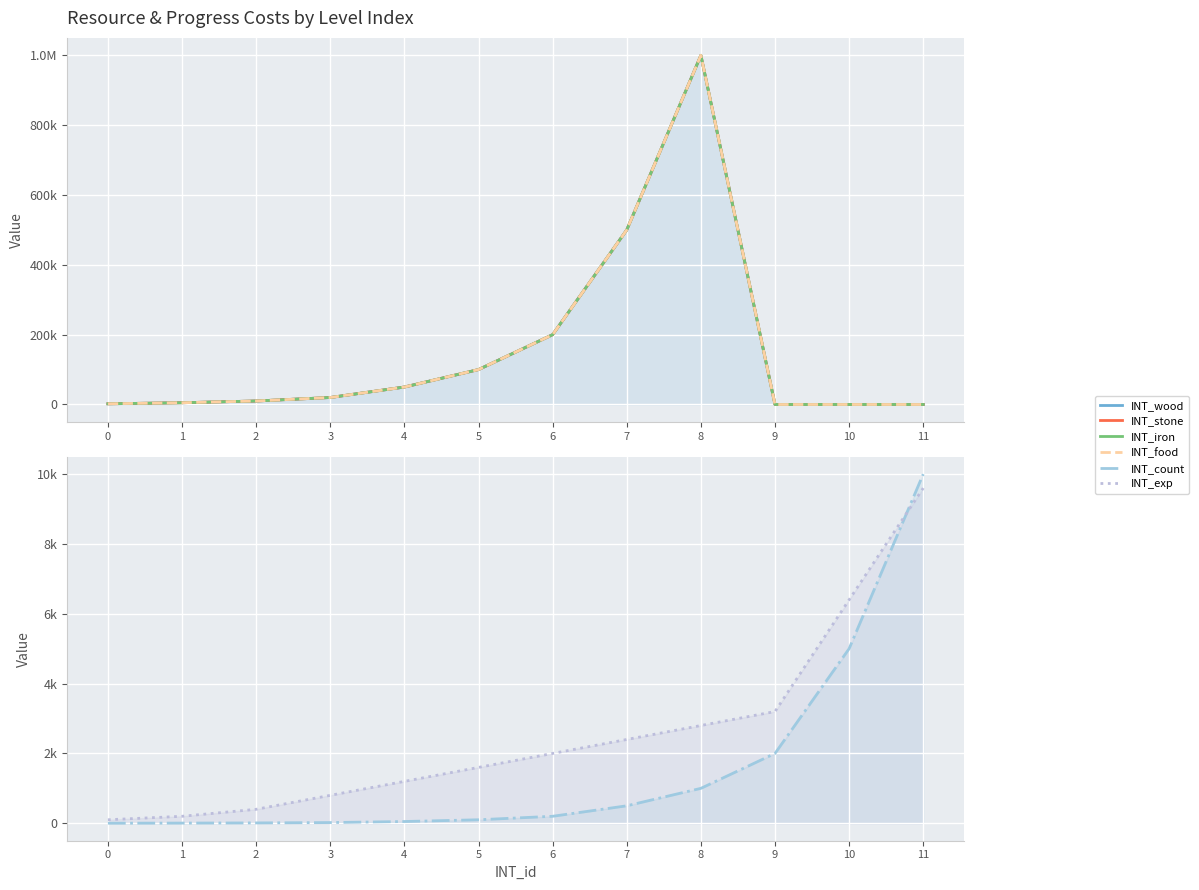

At which category does INT_stone reach its first local peak?

8